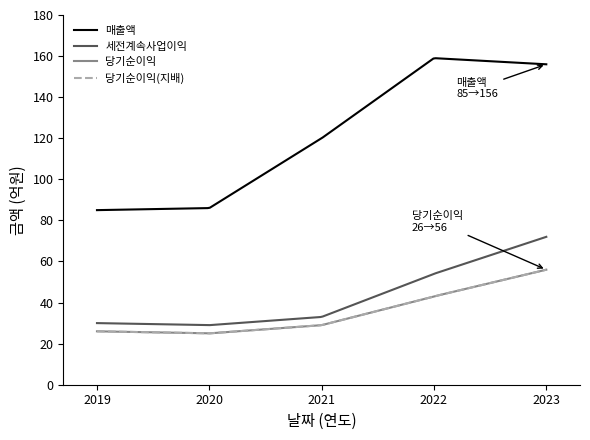

Does the chart have visible grid lines?

No